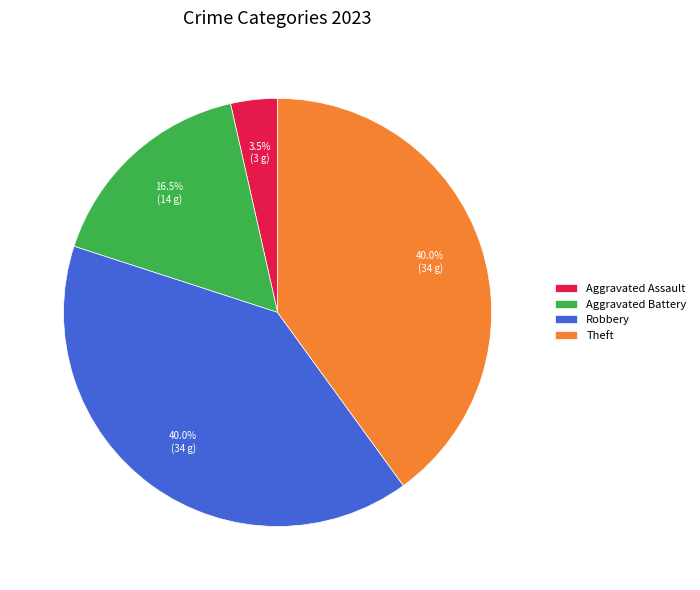

The Aggravated Battery slice represents 7% of the pie. True or false?

False